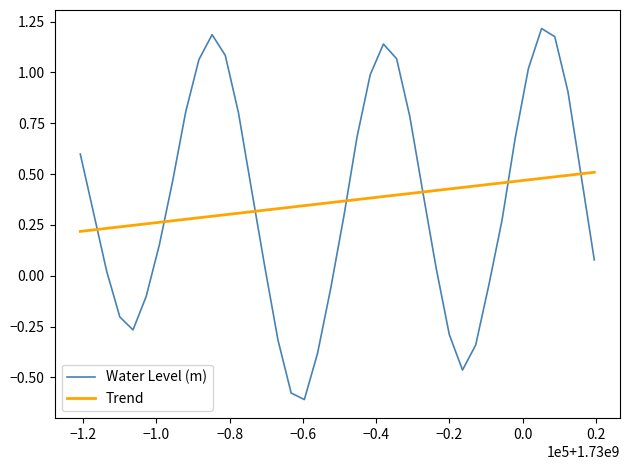

Rank the series by their maximum value, from lowest to highest.

Trend, Water Level (m)